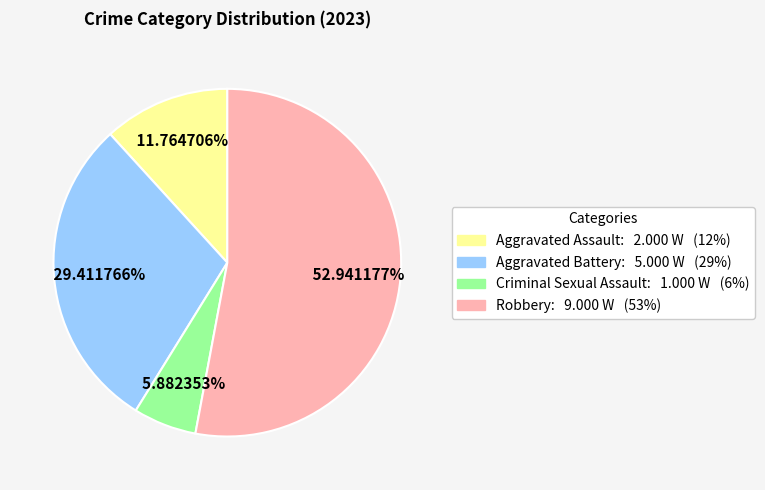

To the nearest percent, what is the average slice percentage?

25%